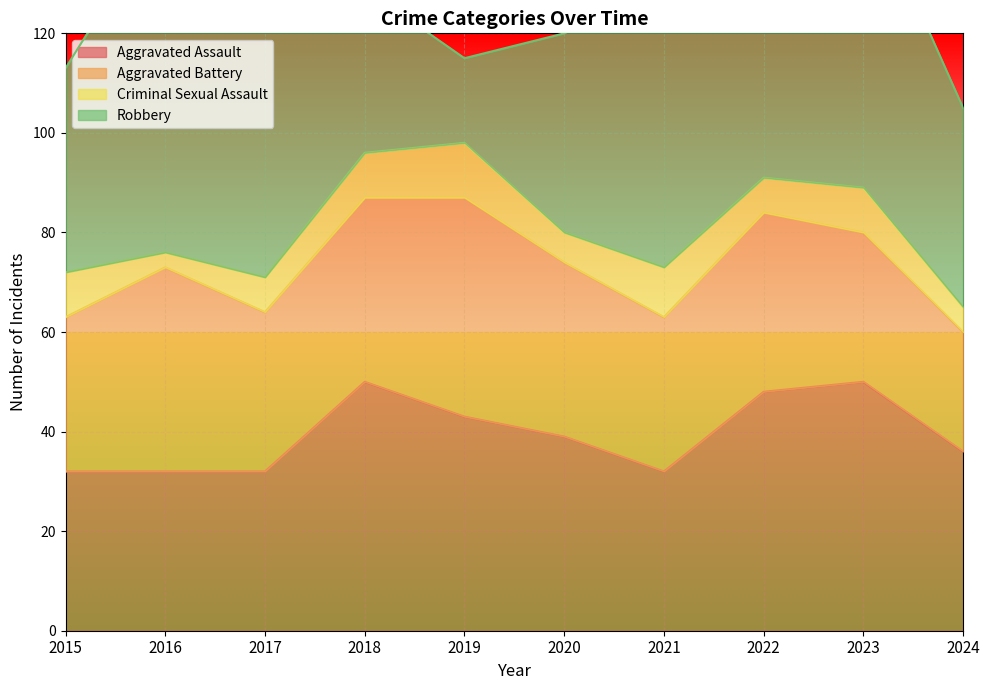

What is the minimum value for Aggravated Battery?

24